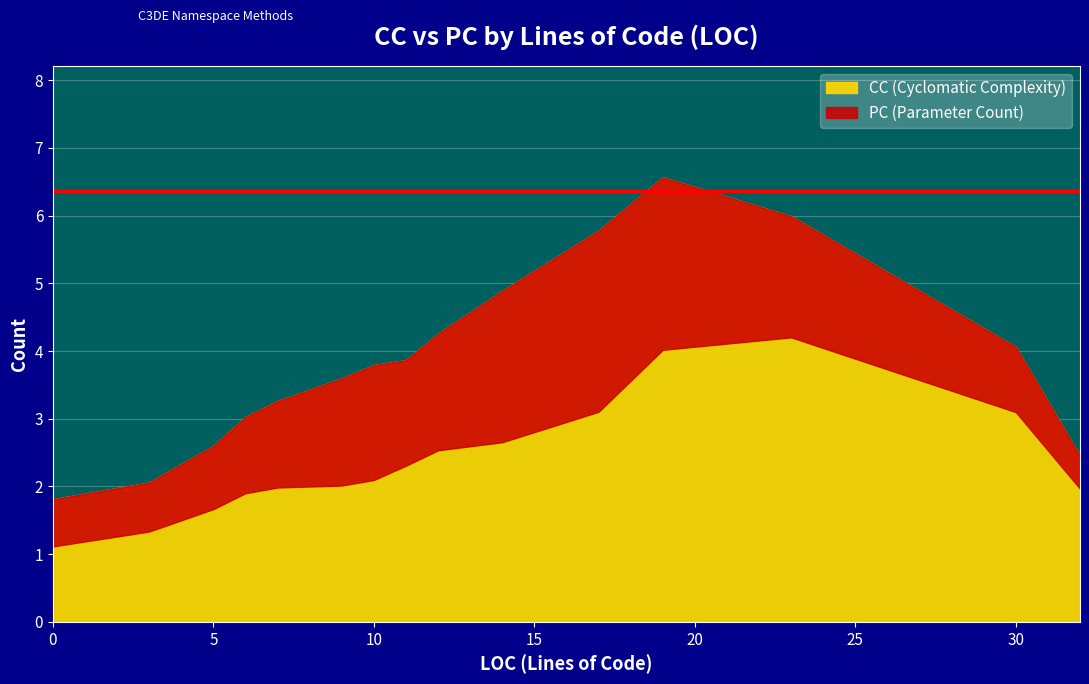

How many categories are shown in the chart?

15